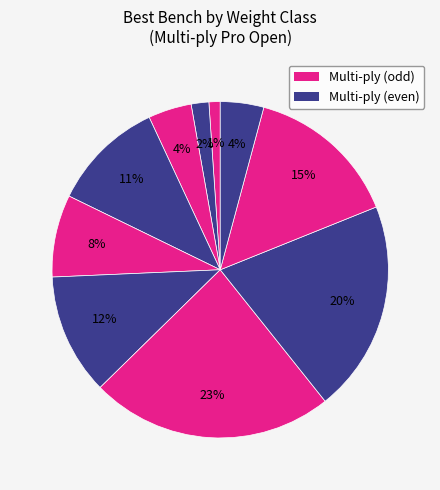

Count the number of slices in the pie.

10